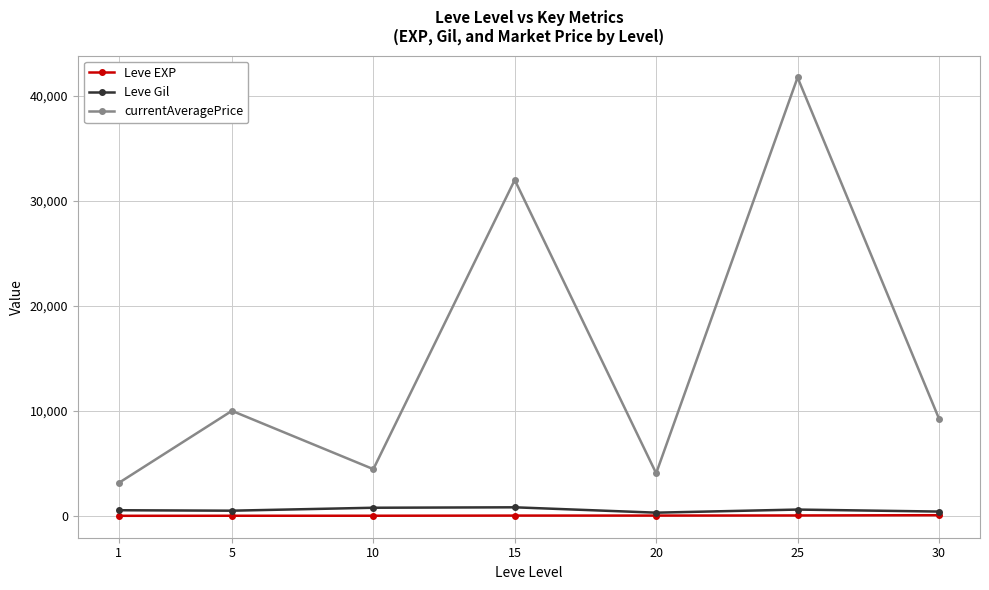

True or false: Leve EXP and currentAveragePrice cross at least once.

False